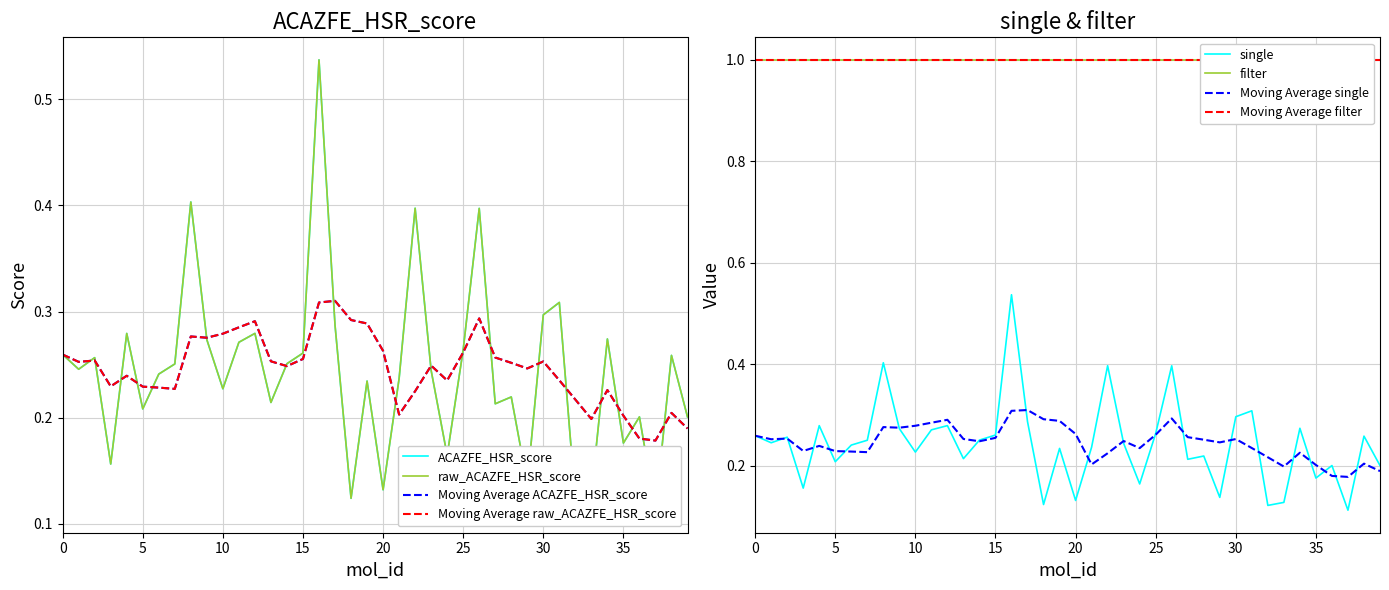

The value of single at 8 is 0.4. True or false?

True